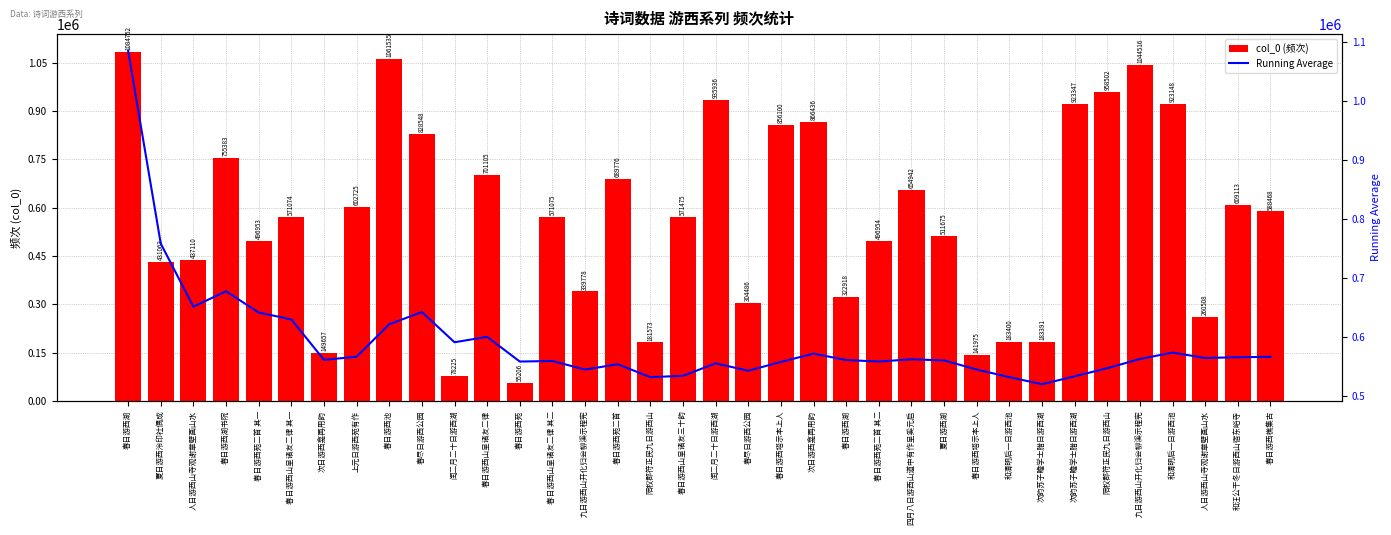

What is the value of the Running Average bar at the 8th from the left?

566089.6